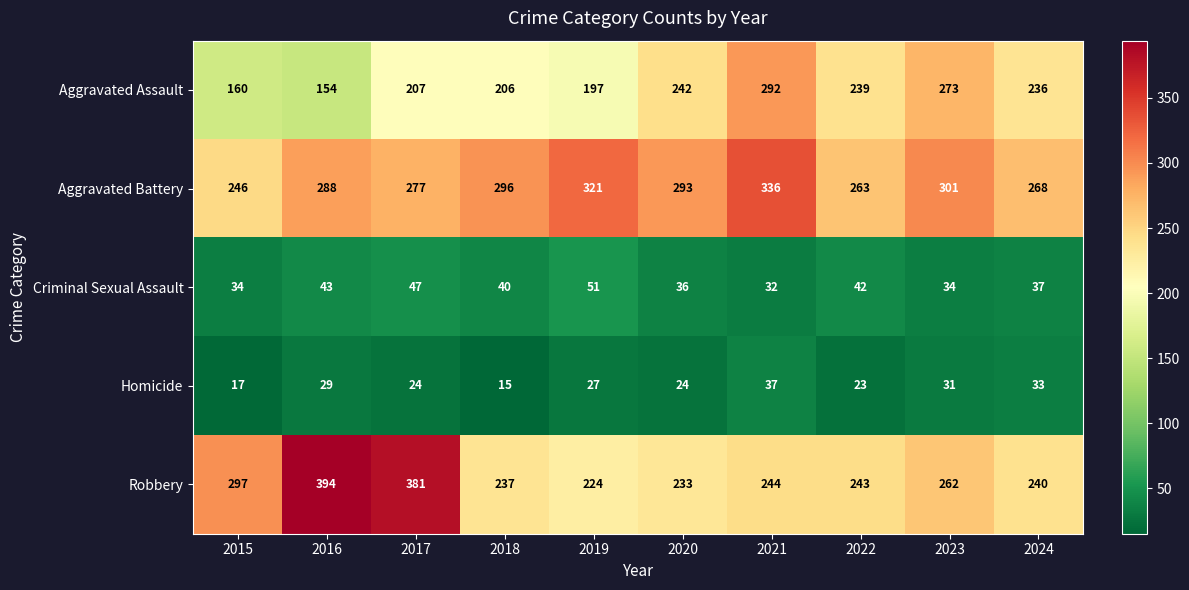

How many data points in Robbery are less than 244?

5